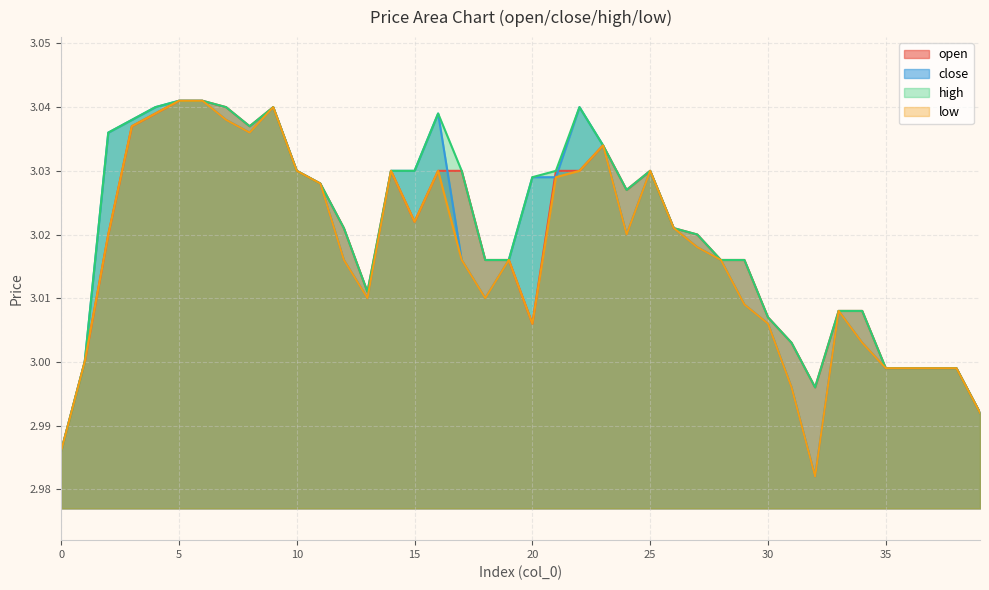

True or false: low and open intersect in this chart.

False